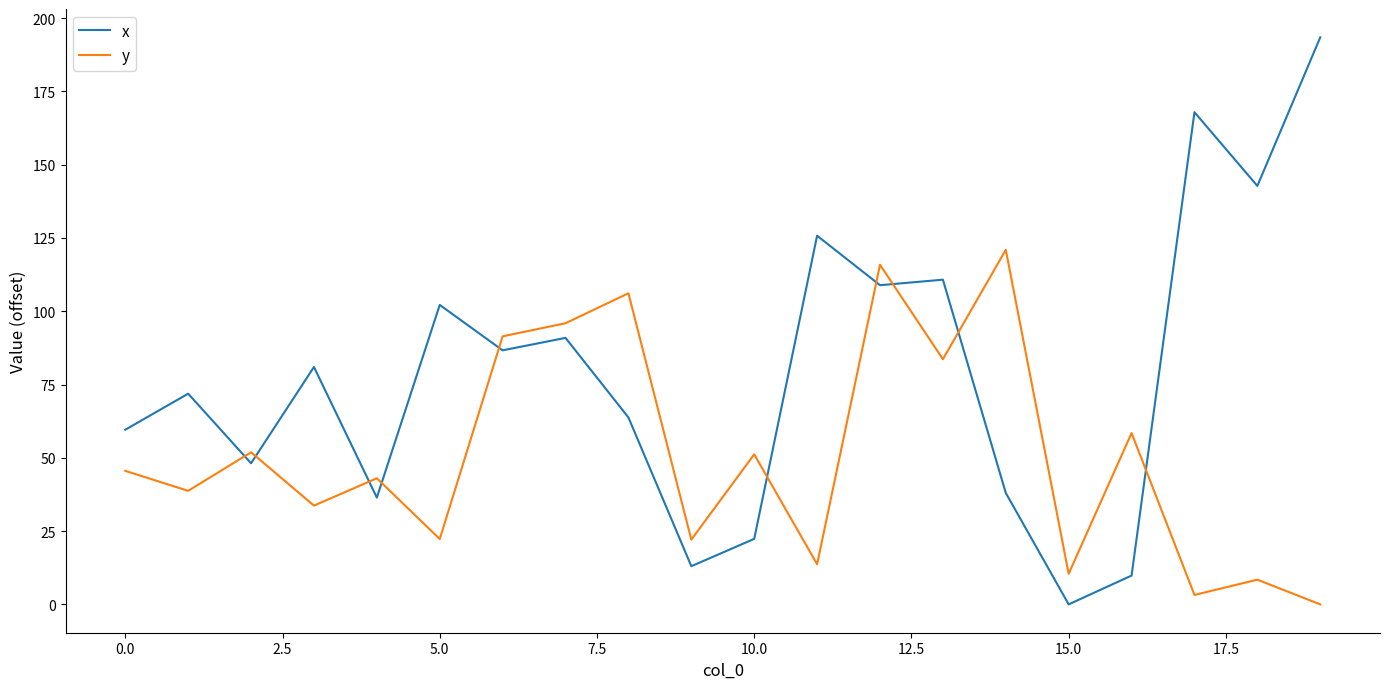

After their last crossing, which series has the higher values: y or x?

x